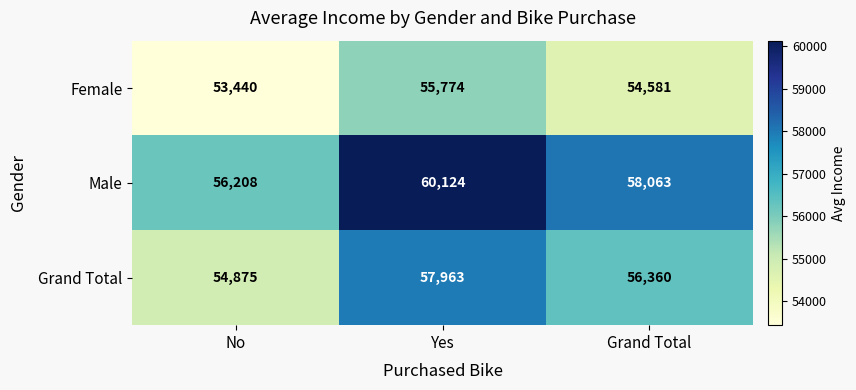

Reading right to left, transcribe all the data shown in this chart.

Female: Grand Total=54581	Yes=55774	No=53440
Male: Grand Total=58063	Yes=60124	No=56208
Grand Total: Grand Total=56360	Yes=57963	No=54875